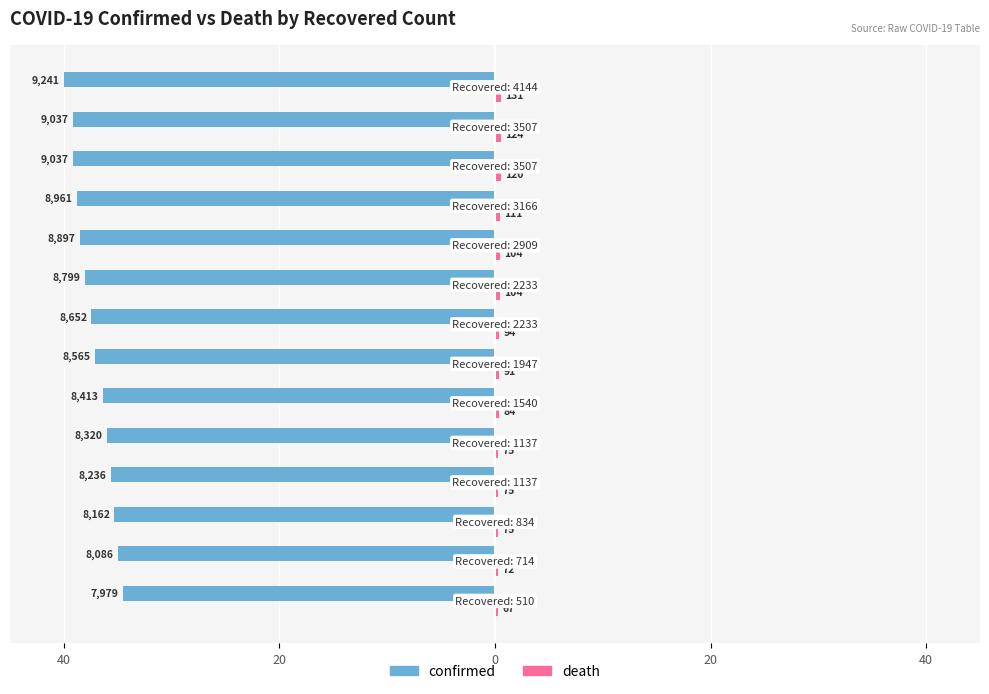

Count the number of categories in the chart.

14